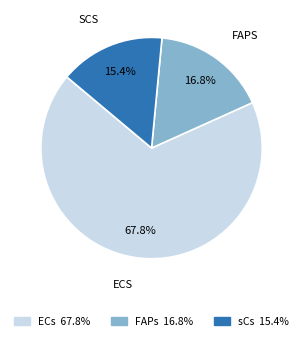

Count the number of slices in the pie.

3